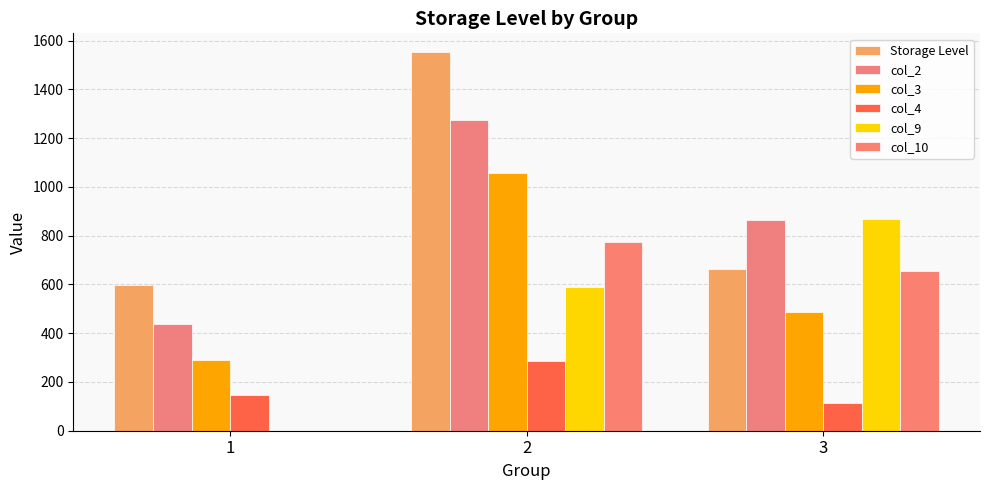

Are the bars horizontal?

No